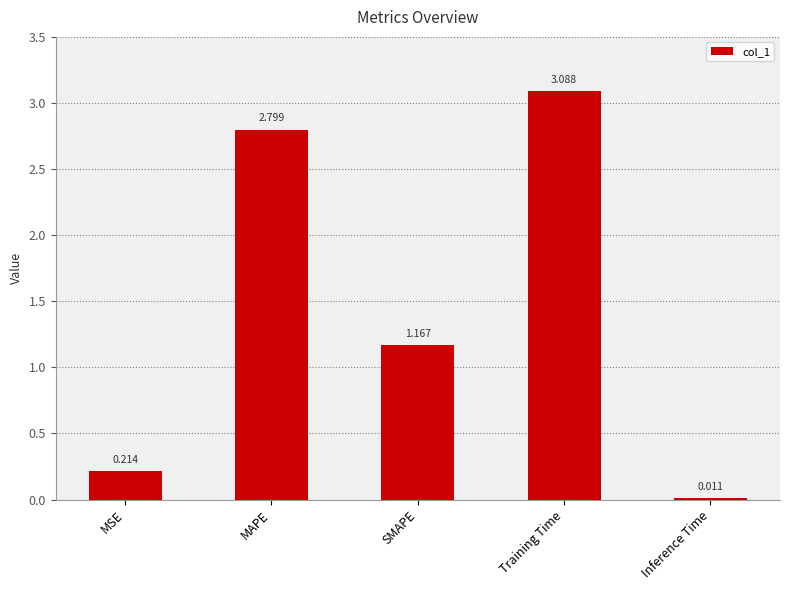

The value at MAPE is 2.8. True or false?

True